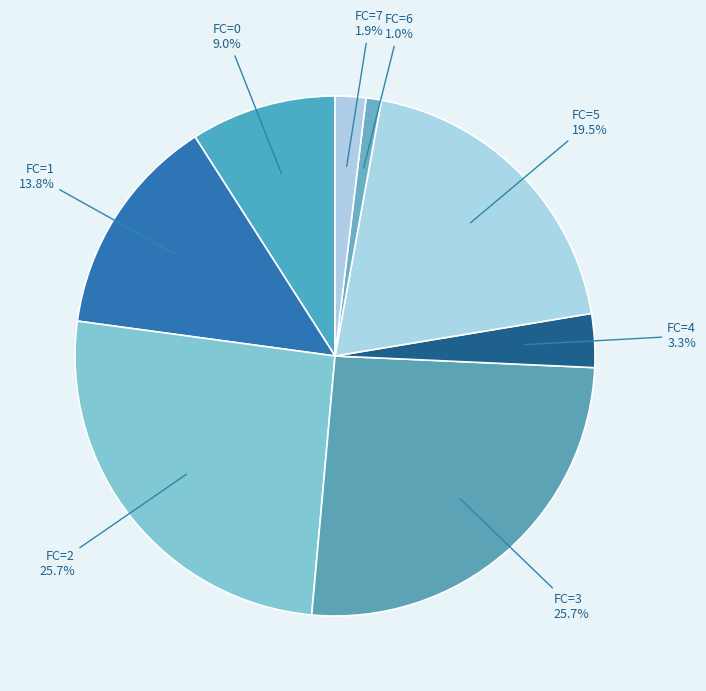

Count the number of slices in the pie.

8